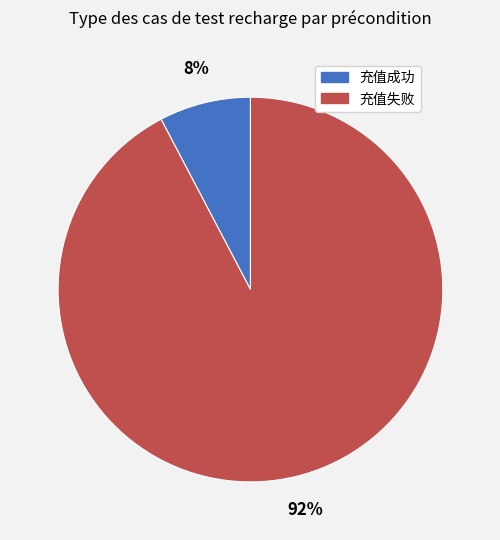

Rank the categories by value from highest to lowest.

充值失败, 充值成功